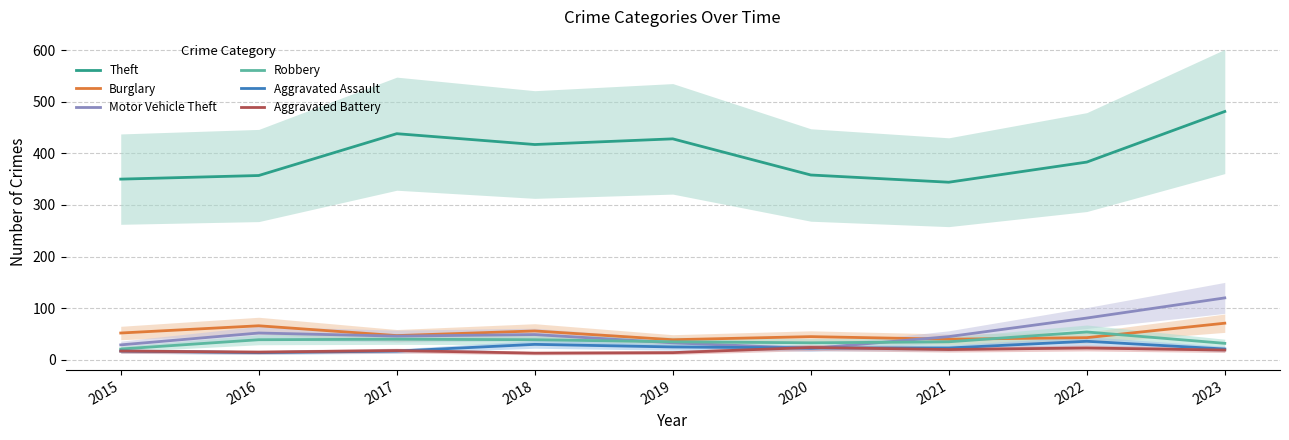

True or false: Robbery has a value of 54 at 2022.

True